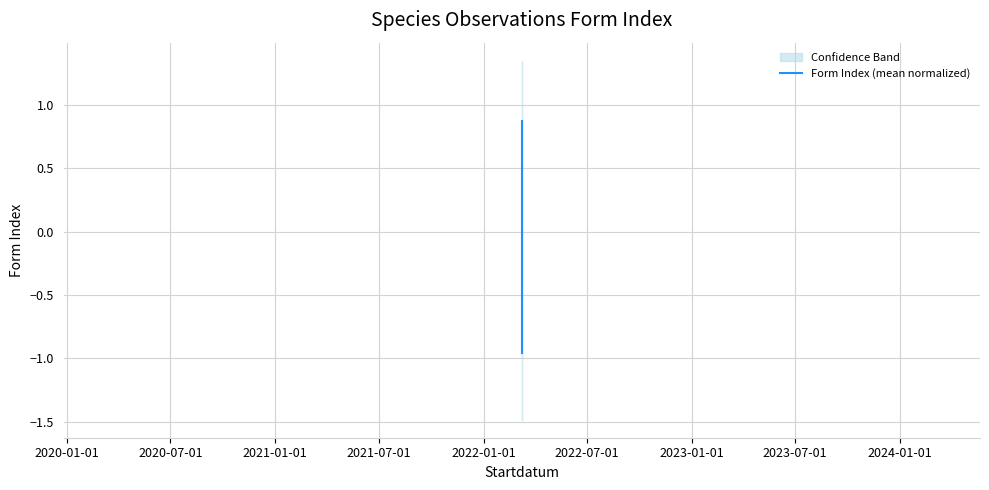

What is the value of the 3rd point from the left?

-1.0